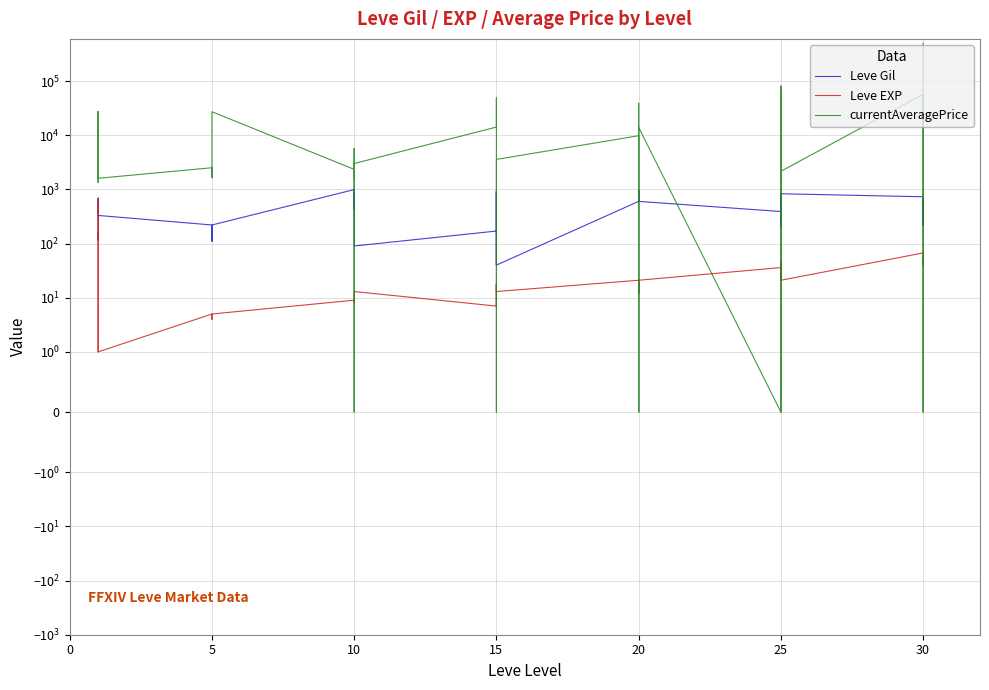

In Leve EXP, how many points are lower than both neighbors (excluding endpoints)?

10